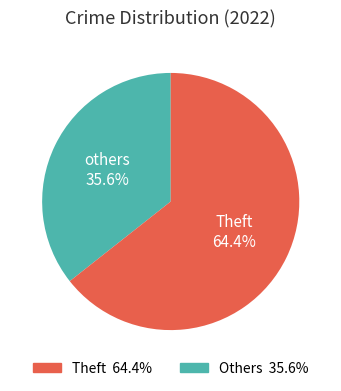

What is the smallest slice in the pie chart?

others